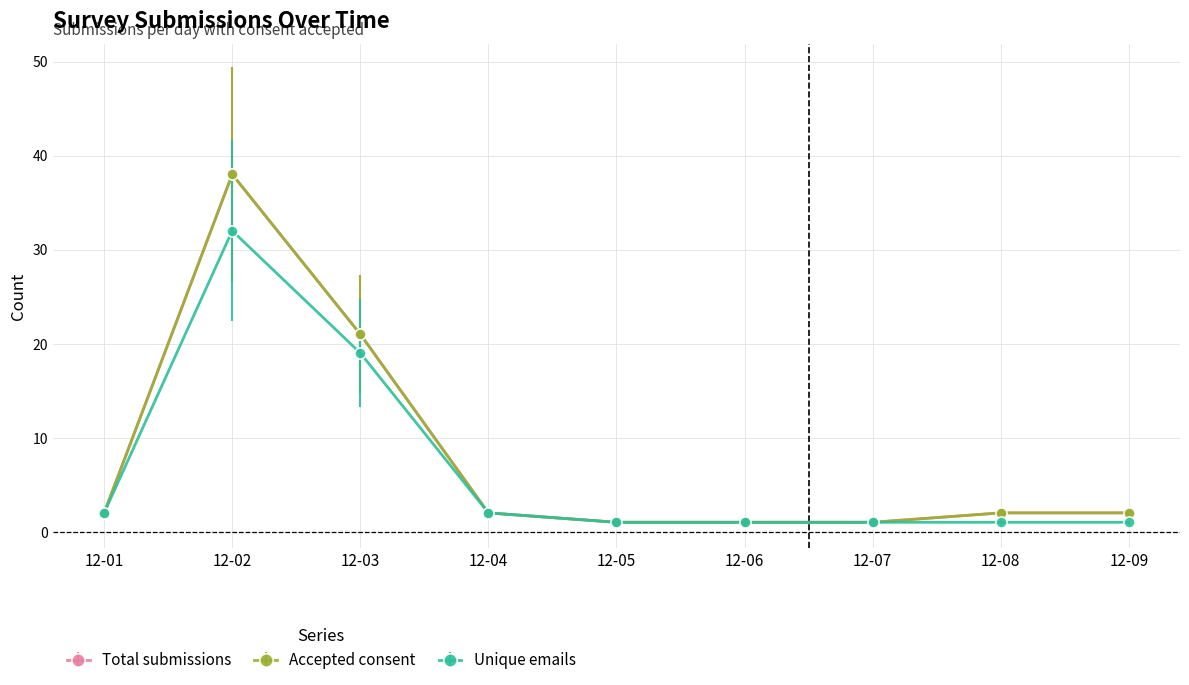

What is the value of the Unique emails point at the 2nd from the left?

32